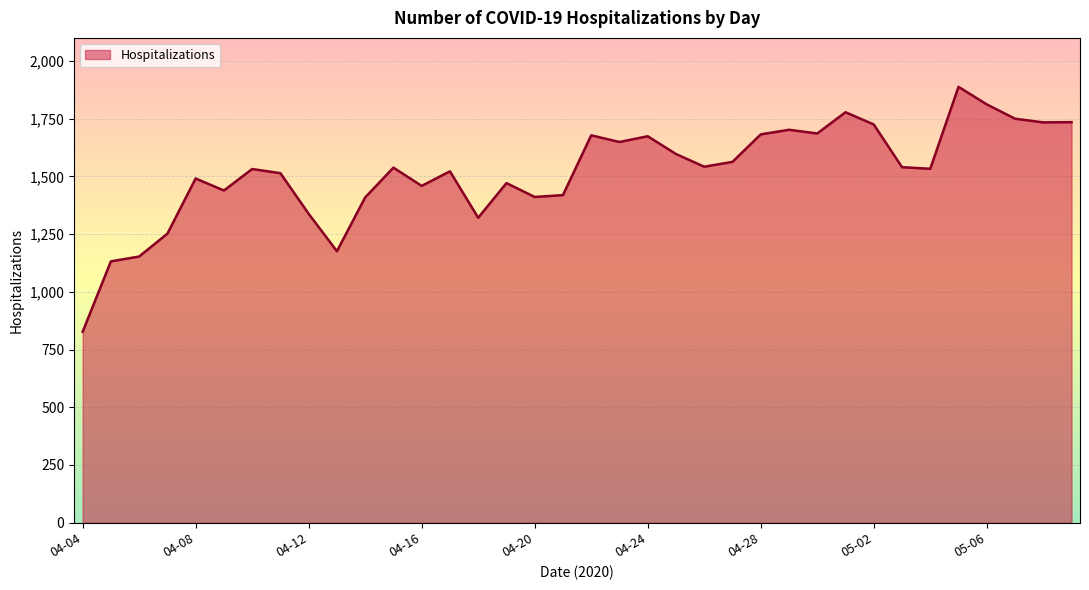

What is the greatest value displayed?

1888